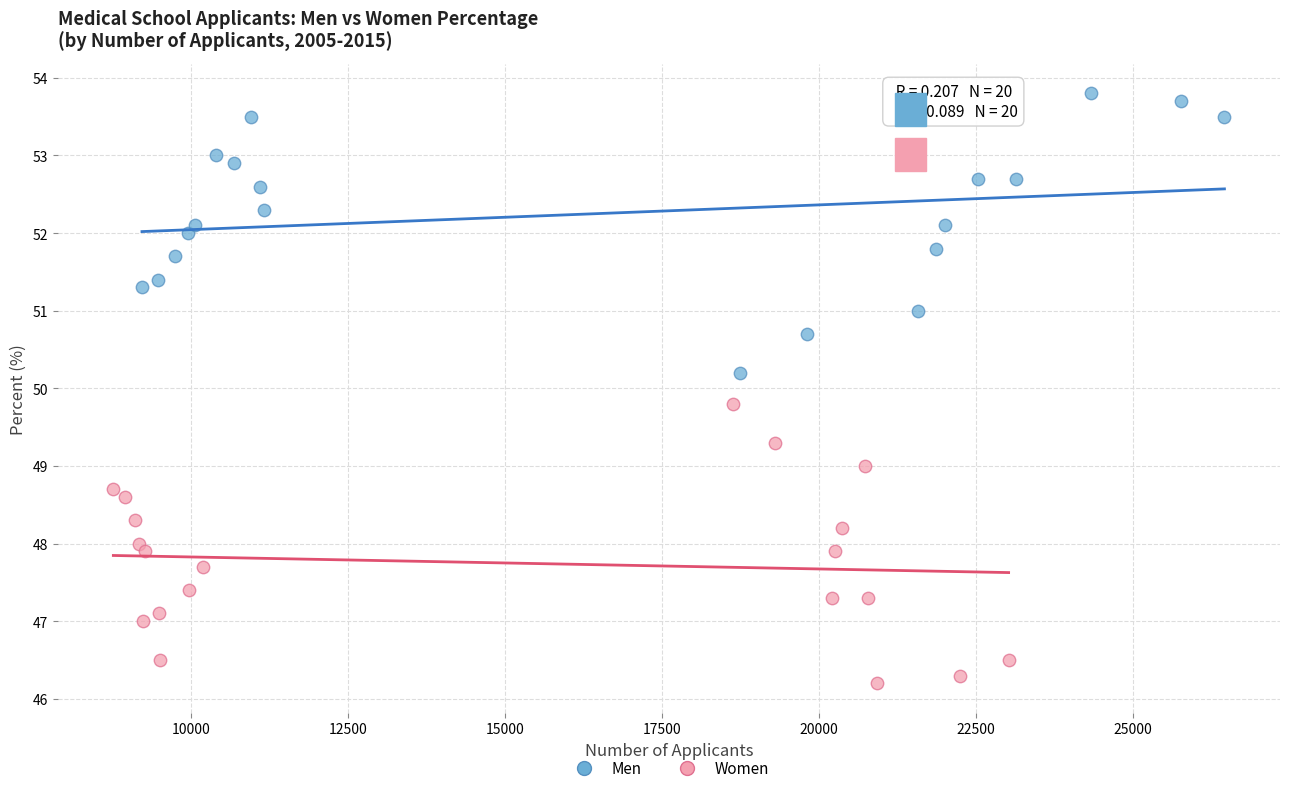

What are all the series names shown in the legend?

Men, Women